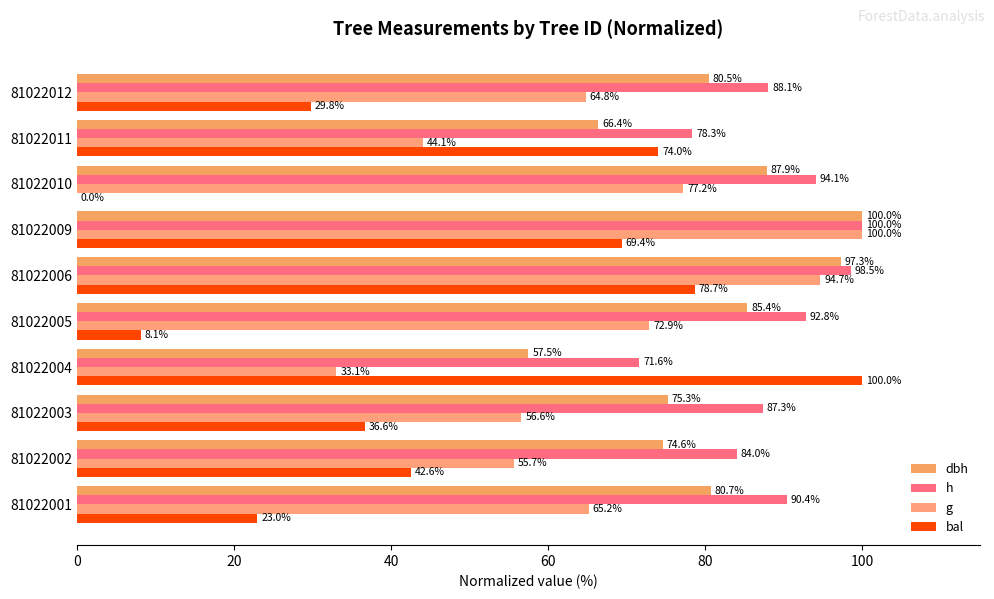

At which label does g reach its peak?

81022009